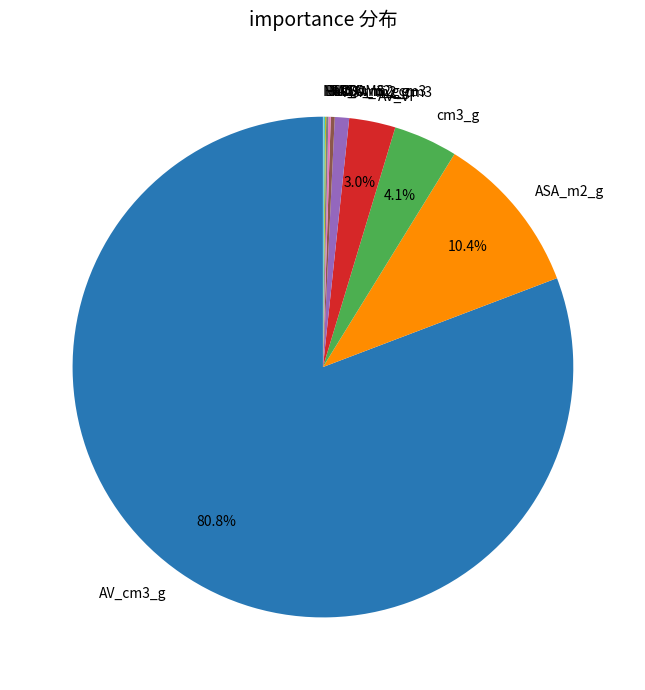

Which slice is the largest?

AV_cm3_g